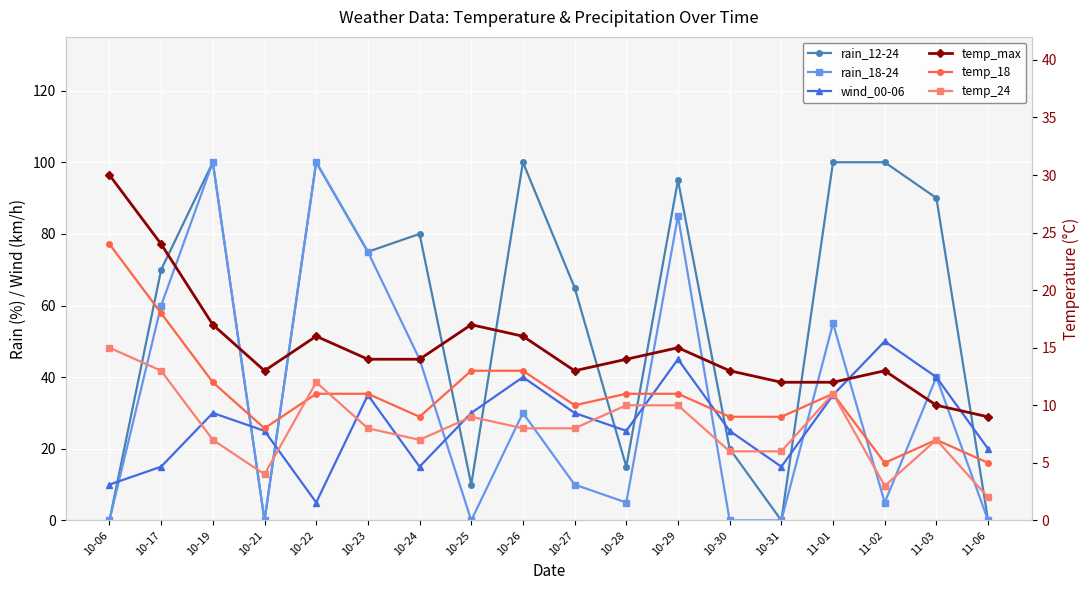

True or false: temp_max has a value of 14 at 10-28.

True